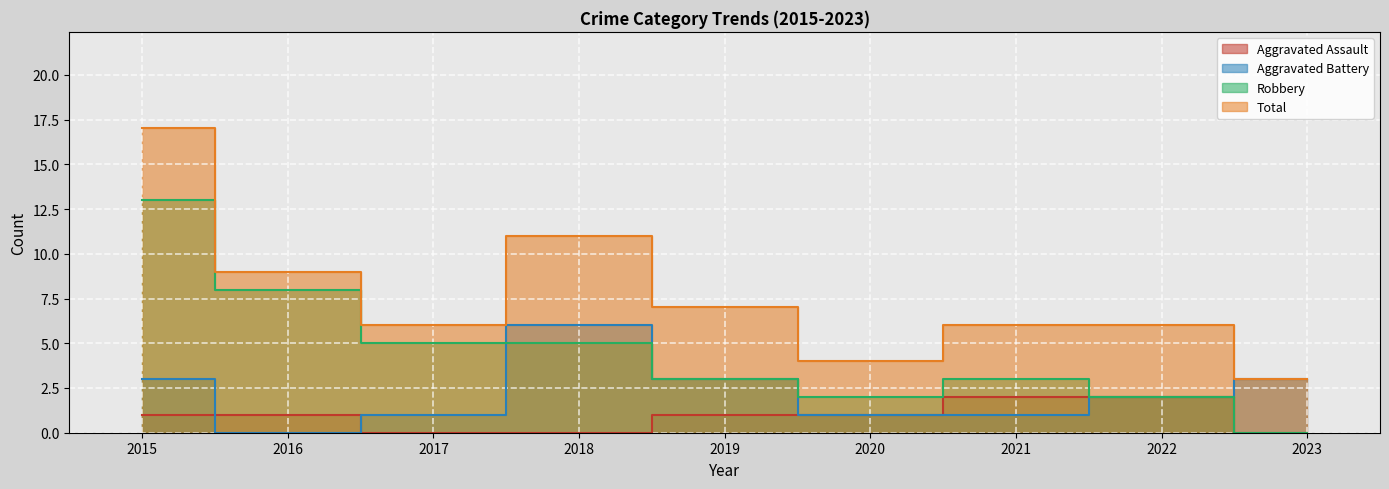

Rank the series at 2018 from highest to lowest value.

Total, Aggravated Battery, Robbery, Aggravated Assault